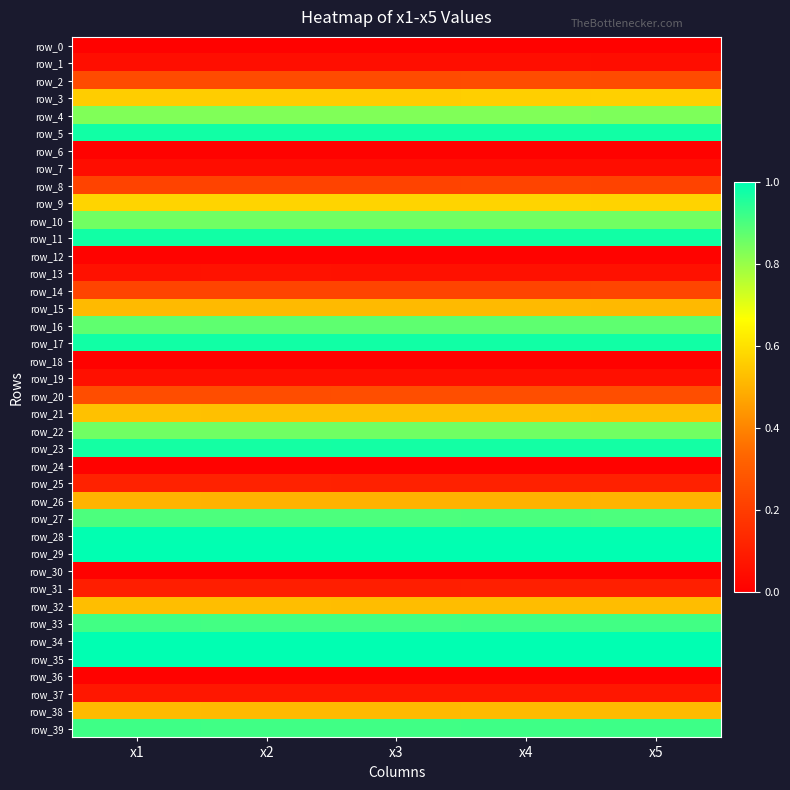

Reading left to right, transcribe all the data shown in this chart.

row_0: x1=0.0	x2=0.0	x3=0.0	x4=0.0	x5=0.0
row_1: x1=0.0	x2=0.0	x3=0.0	x4=0.0	x5=0.0
row_2: x1=0.2	x2=0.2	x3=0.2	x4=0.2	x5=0.2
row_3: x1=0.6	x2=0.6	x3=0.6	x4=0.6	x5=0.6
row_4: x1=0.8	x2=0.8	x3=0.8	x4=0.8	x5=0.8
row_5: x1=1.0	x2=1.0	x3=1.0	x4=1.0	x5=1.0
row_6: x1=0.0	x2=0.0	x3=0.0	x4=0.0	x5=0.0
row_7: x1=0.0	x2=0.0	x3=0.0	x4=0.0	x5=0.0
row_8: x1=0.2	x2=0.2	x3=0.2	x4=0.2	x5=0.2
row_9: x1=0.6	x2=0.6	x3=0.6	x4=0.6	x5=0.6
row_10: x1=0.9	x2=0.9	x3=0.9	x4=0.8	x5=0.9
row_11: x1=1.0	x2=1.0	x3=1.0	x4=1.0	x5=1.0
row_12: x1=0.0	x2=0.0	x3=0.0	x4=0.0	x5=0.0
row_13: x1=0.1	x2=0.1	x3=0.1	x4=0.1	x5=0.1
row_14: x1=0.2	x2=0.2	x3=0.2	x4=0.2	x5=0.2
row_15: x1=0.5	x2=0.5	x3=0.5	x4=0.5	x5=0.5
row_16: x1=0.9	x2=0.9	x3=0.9	x4=0.9	x5=0.9
row_17: x1=1.0	x2=1.0	x3=1.0	x4=1.0	x5=1.0
row_18: x1=0.0	x2=0.0	x3=0.0	x4=0.0	x5=0.0
row_19: x1=0.1	x2=0.1	x3=0.1	x4=0.1	x5=0.1
row_20: x1=0.3	x2=0.3	x3=0.3	x4=0.3	x5=0.3
row_21: x1=0.5	x2=0.5	x3=0.5	x4=0.5	x5=0.5
row_22: x1=0.9	x2=0.9	x3=0.9	x4=0.9	x5=0.9
row_23: x1=1.0	x2=1.0	x3=1.0	x4=1.0	x5=1.0
row_24: x1=0.0	x2=0.0	x3=0.0	x4=0.0	x5=0.0
row_25: x1=0.1	x2=0.1	x3=0.1	x4=0.1	x5=0.1
row_26: x1=0.5	x2=0.5	x3=0.5	x4=0.5	x5=0.5
row_27: x1=0.9	x2=0.9	x3=0.9	x4=0.9	x5=0.9
row_28: x1=1.0	x2=1.0	x3=1.0	x4=1.0	x5=1.0
row_29: x1=1.0	x2=1.0	x3=1.0	x4=1.0	x5=1.0
row_30: x1=0.0	x2=0.0	x3=0.0	x4=0.0	x5=0.0
row_31: x1=0.1	x2=0.1	x3=0.1	x4=0.1	x5=0.1
row_32: x1=0.5	x2=0.5	x3=0.5	x4=0.5	x5=0.5
row_33: x1=0.9	x2=0.9	x3=0.9	x4=0.9	x5=0.9
row_34: x1=1.0	x2=1.0	x3=1.0	x4=1.0	x5=1.0
row_35: x1=1.0	x2=1.0	x3=1.0	x4=1.0	x5=1.0
row_36: x1=0.0	x2=0.0	x3=0.0	x4=0.0	x5=0.0
row_37: x1=0.1	x2=0.1	x3=0.1	x4=0.1	x5=0.1
row_38: x1=0.5	x2=0.5	x3=0.5	x4=0.5	x5=0.5
row_39: x1=0.9	x2=0.9	x3=0.9	x4=0.9	x5=0.9